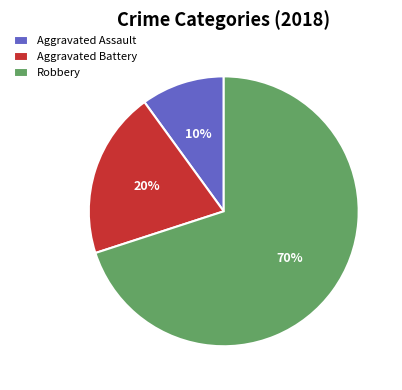

Do Aggravated Battery and Robbery together represent more than half of the pie?

Yes